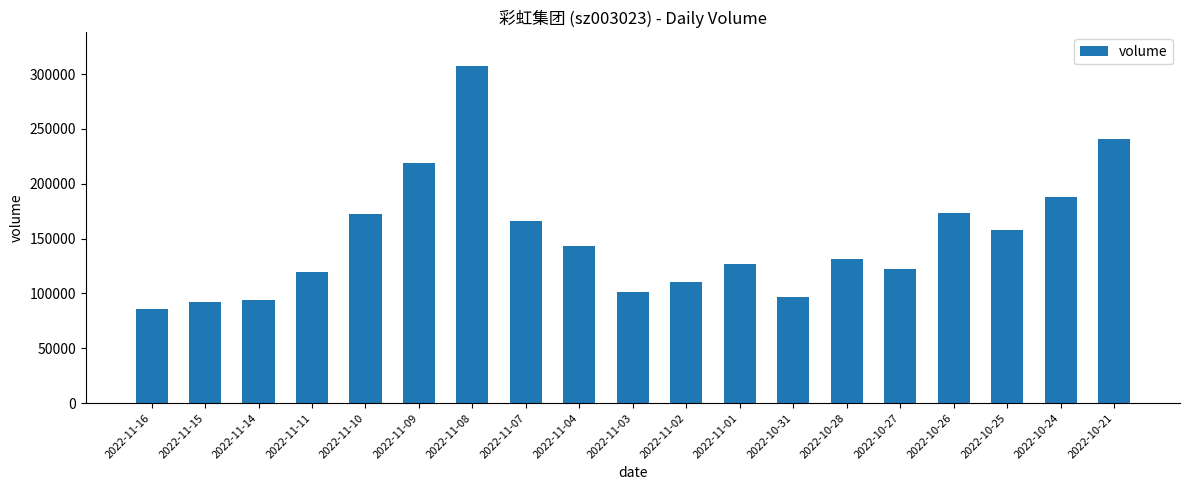

What value does the data have at 2022-10-25, to the nearest 10?

157400